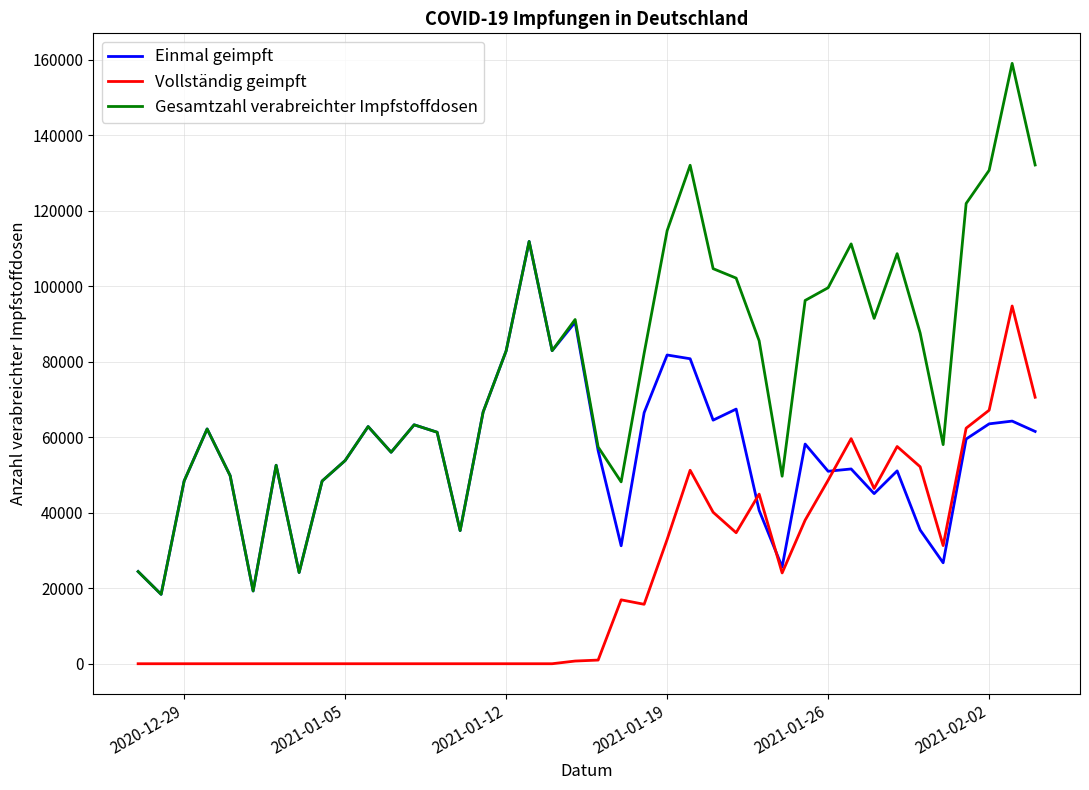

Does the chart display data point markers on the line(s)?

No